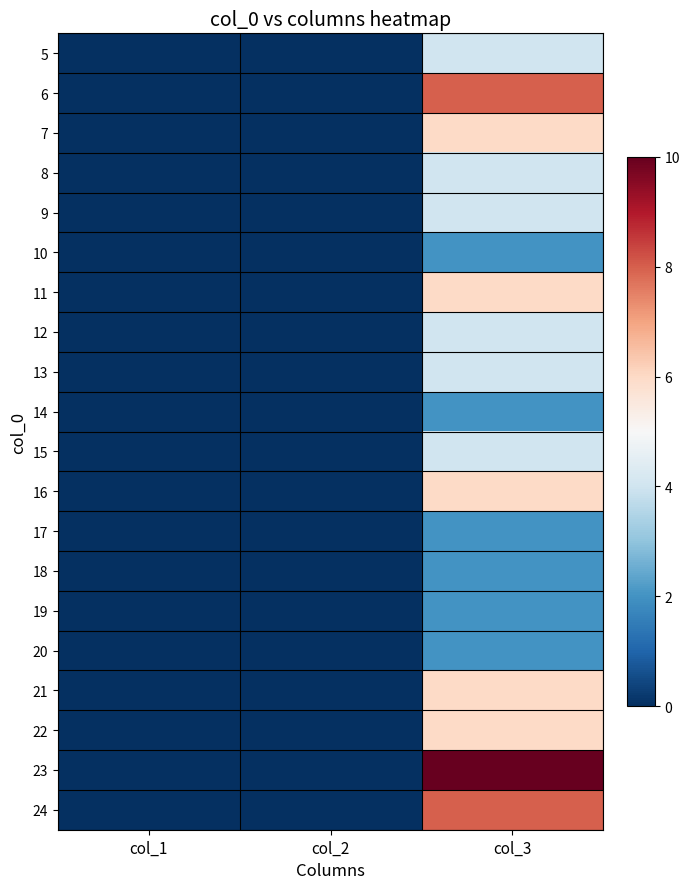

Reading left to right, list all the values displayed in this chart.

5: col_1=0	col_2=0	col_3=4
6: col_1=0	col_2=0	col_3=8
7: col_1=0	col_2=0	col_3=6
8: col_1=0	col_2=0	col_3=4
9: col_1=0	col_2=0	col_3=4
10: col_1=0	col_2=0	col_3=2
11: col_1=0	col_2=0	col_3=6
12: col_1=0	col_2=0	col_3=4
13: col_1=0	col_2=0	col_3=4
14: col_1=0	col_2=0	col_3=2
15: col_1=0	col_2=0	col_3=4
16: col_1=0	col_2=0	col_3=6
17: col_1=0	col_2=0	col_3=2
18: col_1=0	col_2=0	col_3=2
19: col_1=0	col_2=0	col_3=2
20: col_1=0	col_2=0	col_3=2
21: col_1=0	col_2=0	col_3=6
22: col_1=0	col_2=0	col_3=6
23: col_1=0	col_2=0	col_3=10
24: col_1=0	col_2=0	col_3=8